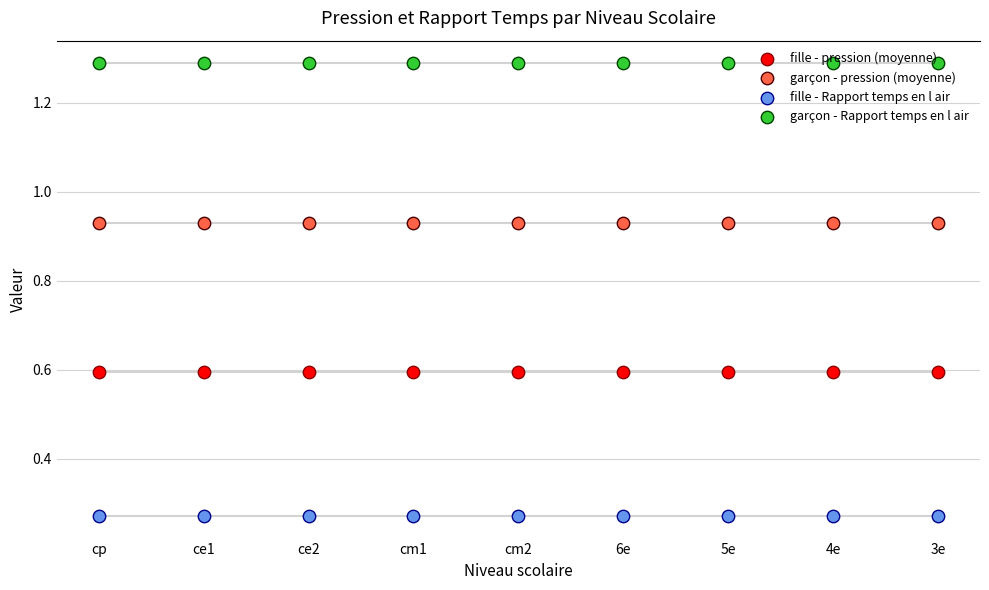

Is the value of garçon - pression (moyenne) at cp greater than the value of garçon - Rapport temps en l air at cm2?

No